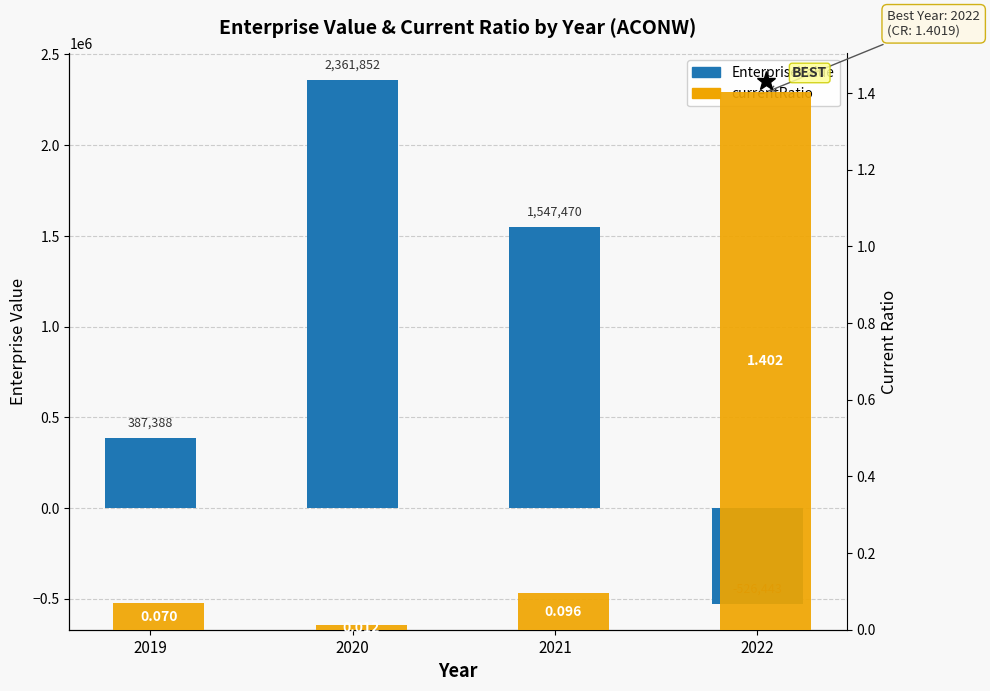

What is the value of the currentRatio bar at the 3rd from the left?

0.1